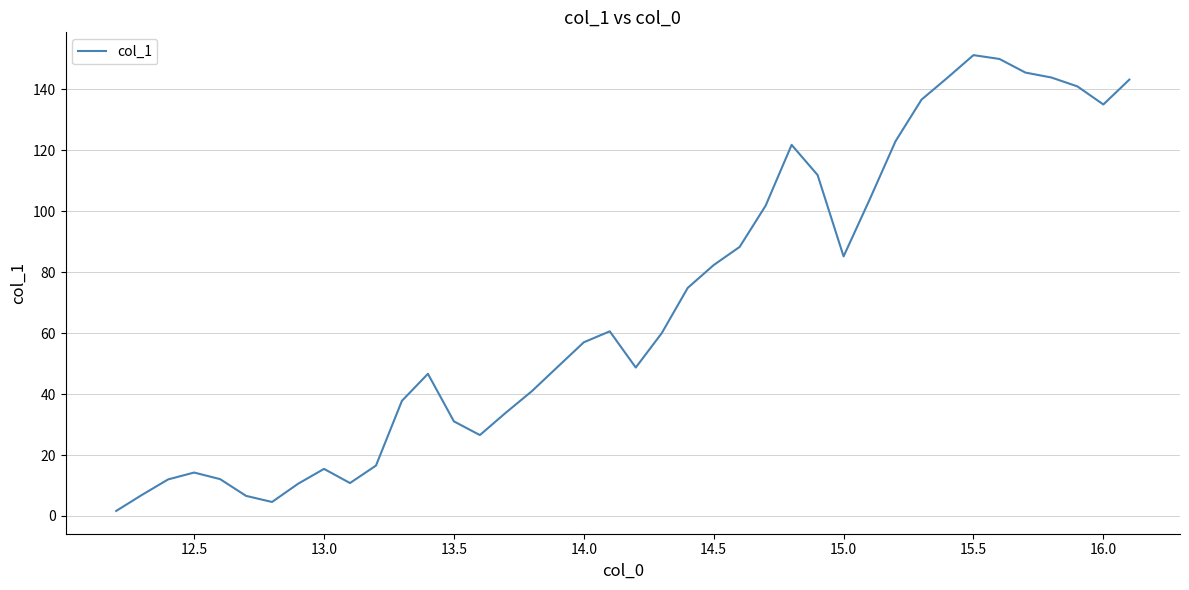

What is the maximum value shown in the chart?

151.3